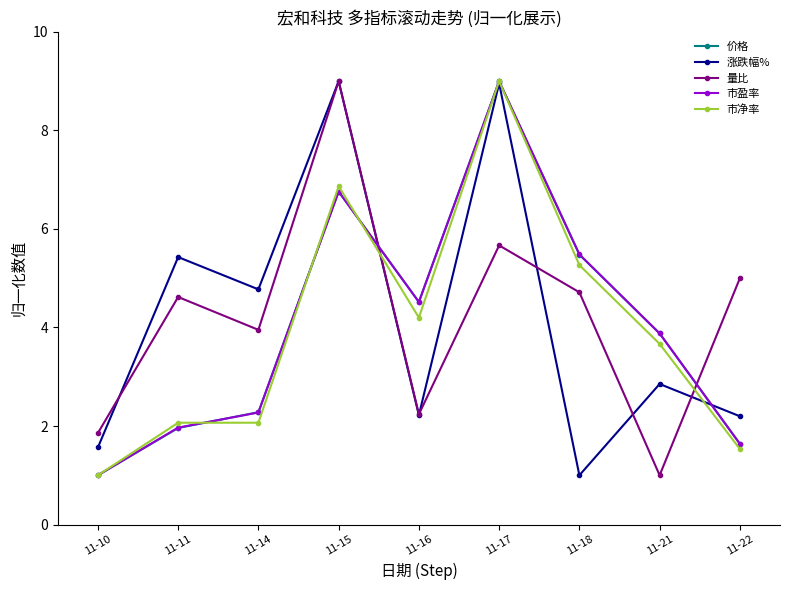

At which label does 市盈率 reach its minimum?

11-10